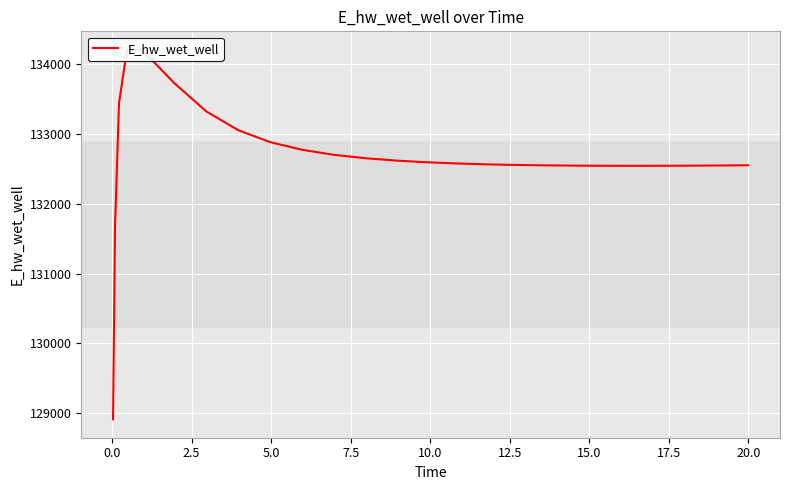

Rank the categories by value from highest to lowest.

5.0, 7.5, 10.0, 2.5, 12.5, 15.0, 17.5, 20.0, 22.5, 11, 12, 13, 14, 15, 16, 24, 17, 23, 22, 18, 21, 19, 20, 0.0, −2.5